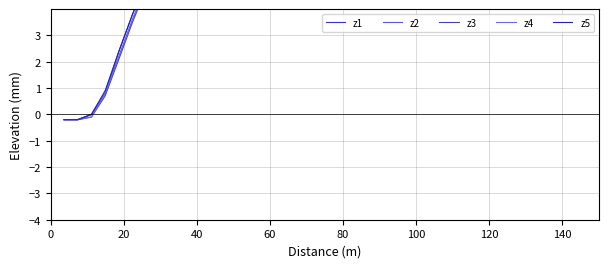

Count the number of data series in this chart.

5